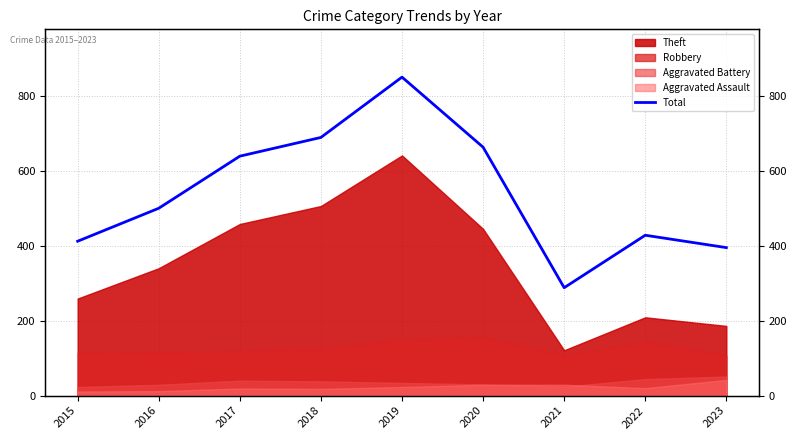

Reading left to right, extract all data points from this chart.

2015=412	2016=500	2017=639	2018=689	2019=850	2020=663	2021=288	2022=428	2023=395